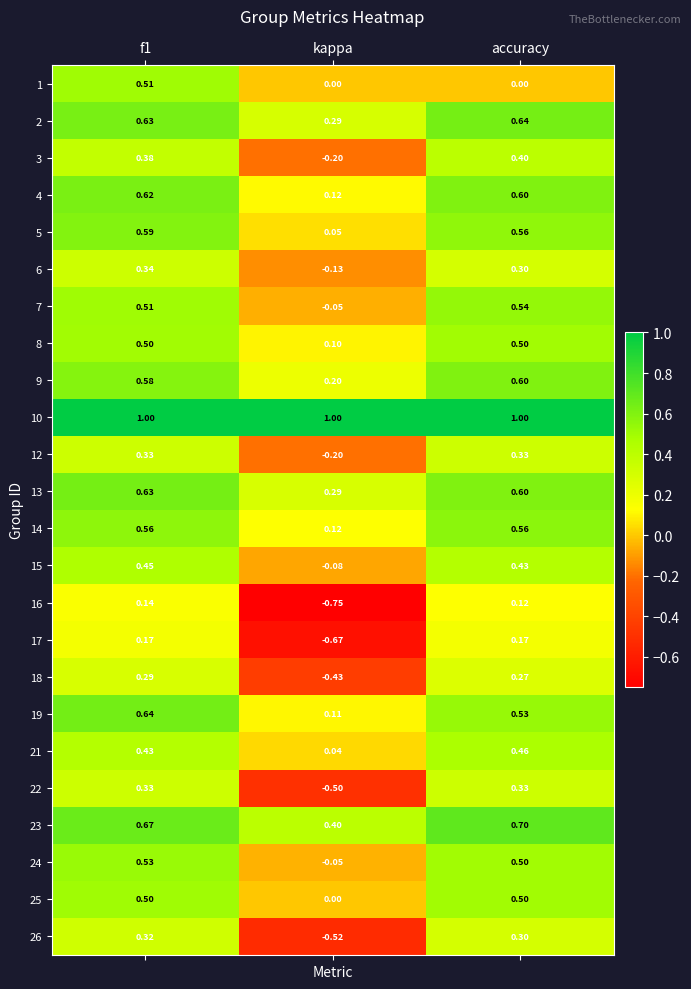

What is the total value across all series at accuracy?

10.9